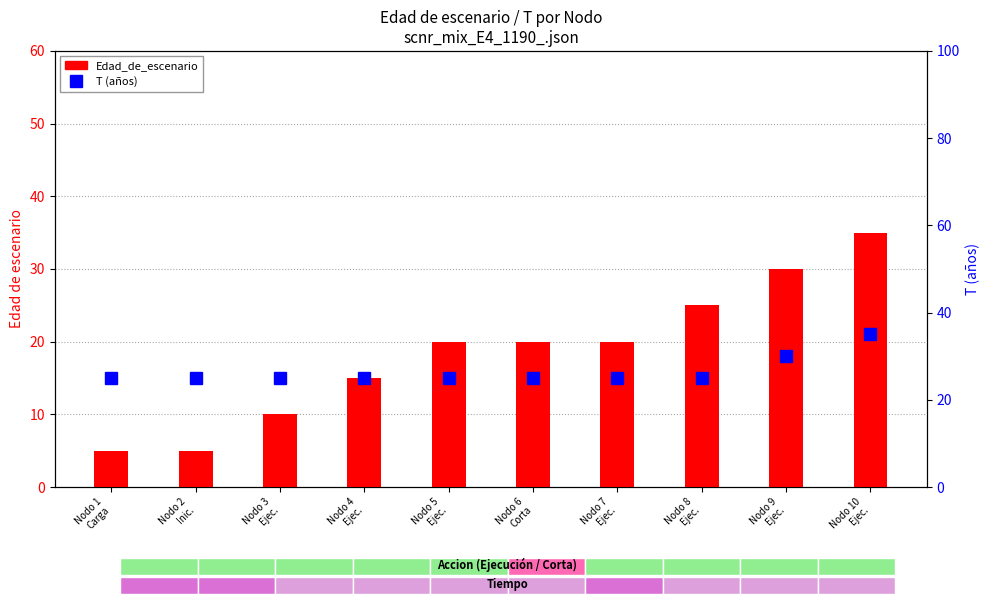

Which series has the largest total across all categories?

T (años)